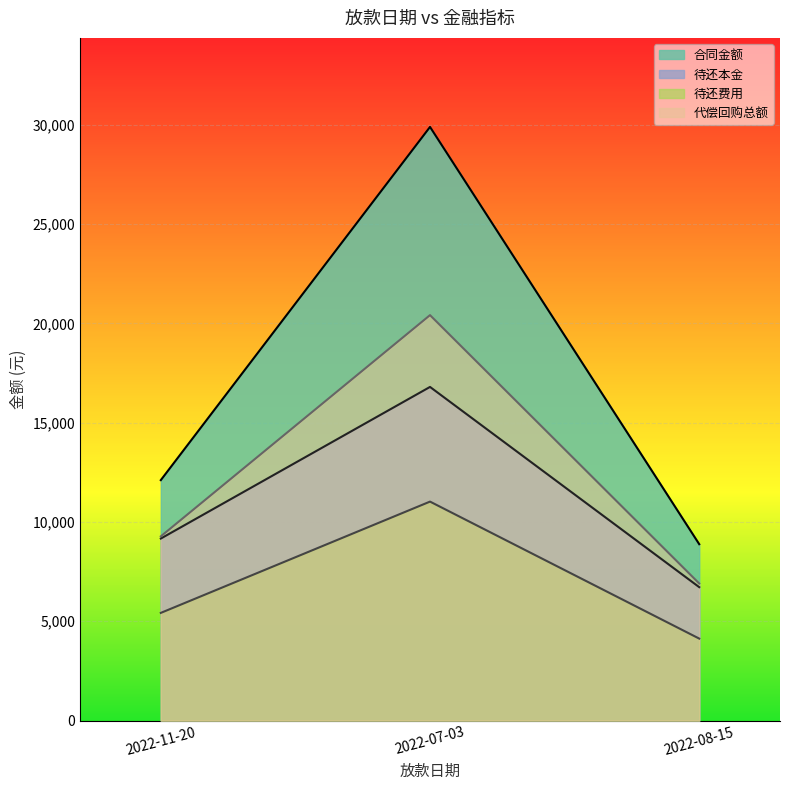

What are all the series names shown in the legend?

合同金额, 待还本金, 待还费用, 代偿回购总额